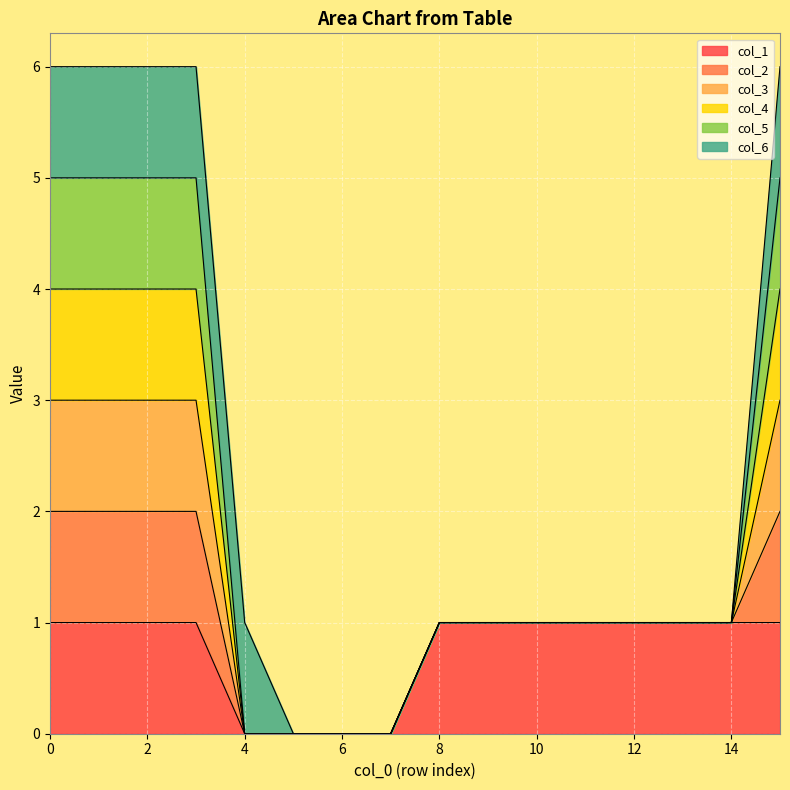

Does the chart display data point markers on the line(s)?

No